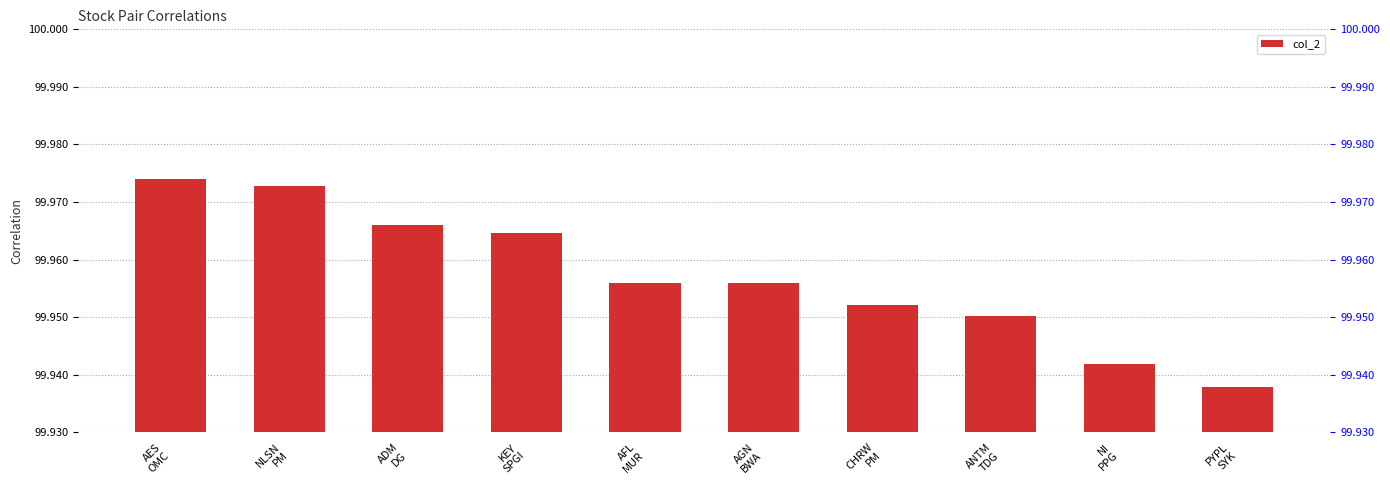

How many series are shown in this chart?

1